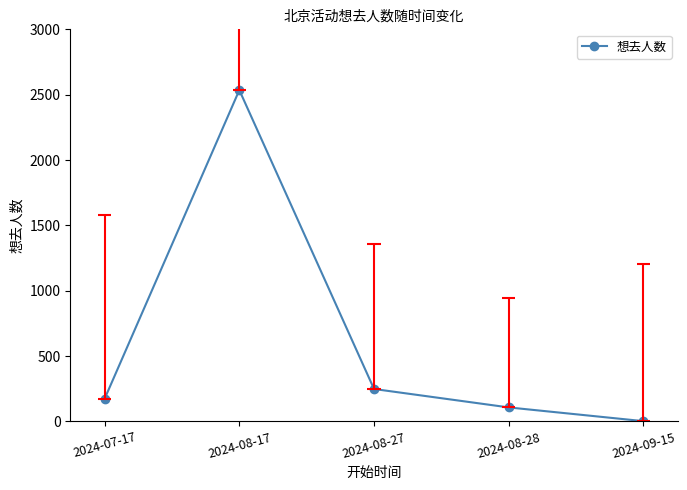

Between 2024-08-17 and 2024-09-15, which is larger?

2024-08-17